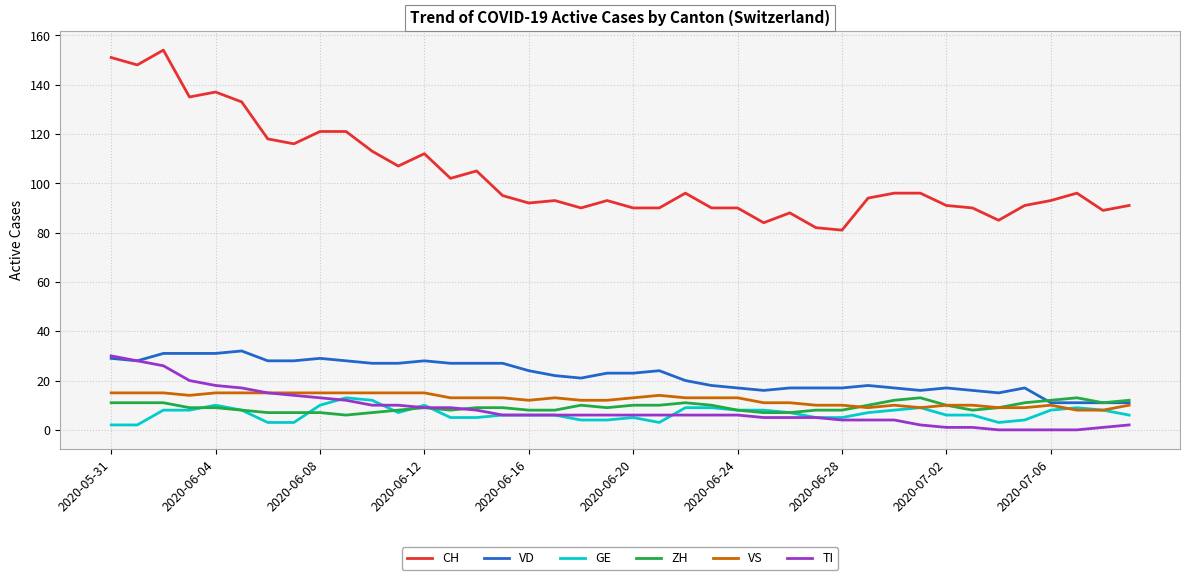

Is this an area chart (filled region under the line)?

No